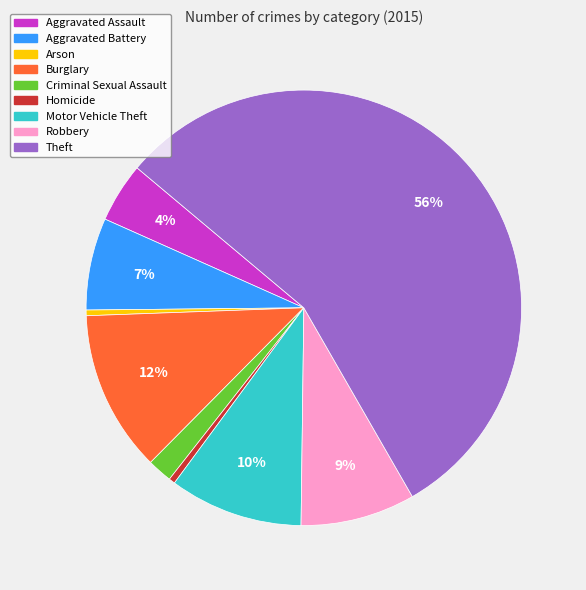

Does any single category account for the majority?

Yes